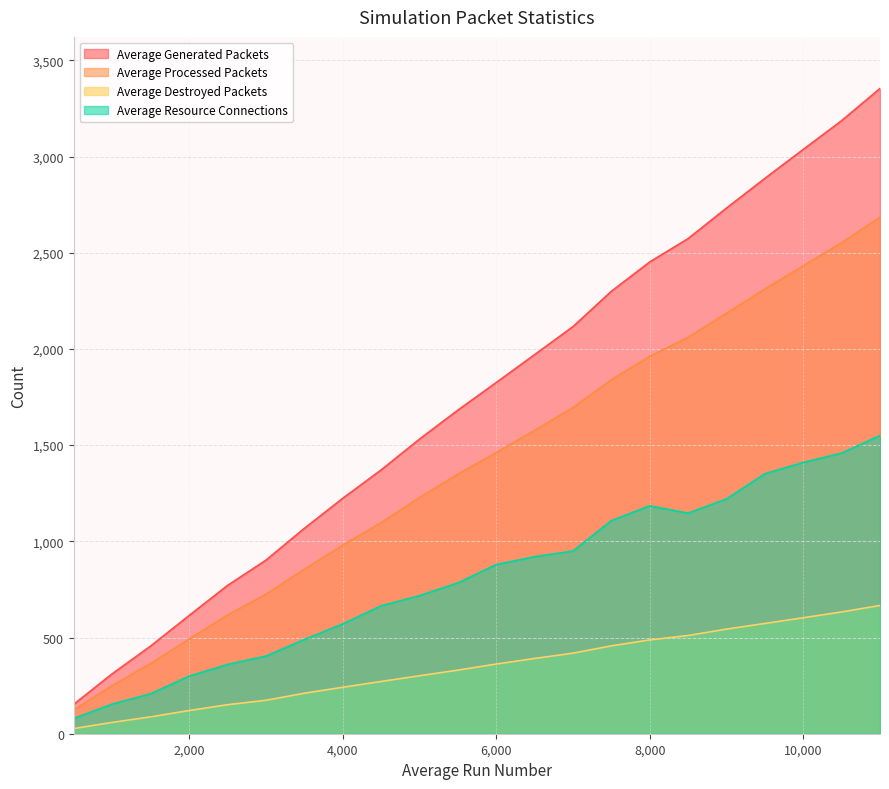

Reading right to left, transcribe all the data shown in this chart.

Average Generated Packets: 11000.0=3353.7	10500.0=3186.5	10000.0=3036.9	9500.0=2886.3	9000.0=2731.9	8500.0=2573.3	8000.0=2451.9	7500.0=2299.2	7000.0=2115.7	6500.0=1969.9	6000.0=1825.0	5500.0=1681.2	5000.0=1530.5	4500.0=1370.2	4000.0=1222.8	3500.0=1066.5	3000.0=901.4	2500.0=770.0	2000.0=613.8	1500.0=455.4	1000.0=311.5	500.0=153.1
Average Processed Packets: 11000.0=2684.8	10500.0=2551.9	10000.0=2432.3	9500.0=2311.4	9000.0=2186.1	8500.0=2060.6	8000.0=1961.8	7500.0=1839.7	7000.0=1695.2	6500.0=1576.8	6000.0=1461.0	5500.0=1349.0	5000.0=1227.0	4500.0=1096.5	4000.0=979.8	3500.0=854.1	3000.0=725.1	2500.0=617.1	2000.0=491.4	1500.0=365.1	1000.0=250.6	500.0=123.7
Average Destroyed Packets: 11000.0=666.6	10500.0=633.0	10000.0=602.8	9500.0=573.1	9000.0=543.7	8500.0=510.6	8000.0=487.5	7500.0=456.7	7000.0=418.6	6500.0=391.1	6000.0=362.1	5500.0=330.4	5000.0=301.1	4500.0=271.4	4000.0=241.2	3500.0=210.2	3000.0=173.7	2500.0=150.8	2000.0=120.3	1500.0=87.7	1000.0=58.9	500.0=27.1
Average Resource Connections: 11000.0=1550.2	10500.0=1458.6	10000.0=1410.0	9500.0=1351.1	9000.0=1220.3	8500.0=1146.4	8000.0=1184.5	7500.0=1107.5	7000.0=949.5	6500.0=920.0	6000.0=879.0	5500.0=783.8	5000.0=717.5	4500.0=664.5	4000.0=570.2	3500.0=489.4	3000.0=403.2	2500.0=359.7	2000.0=299.0	1500.0=207.4	1000.0=154.2	500.0=79.5